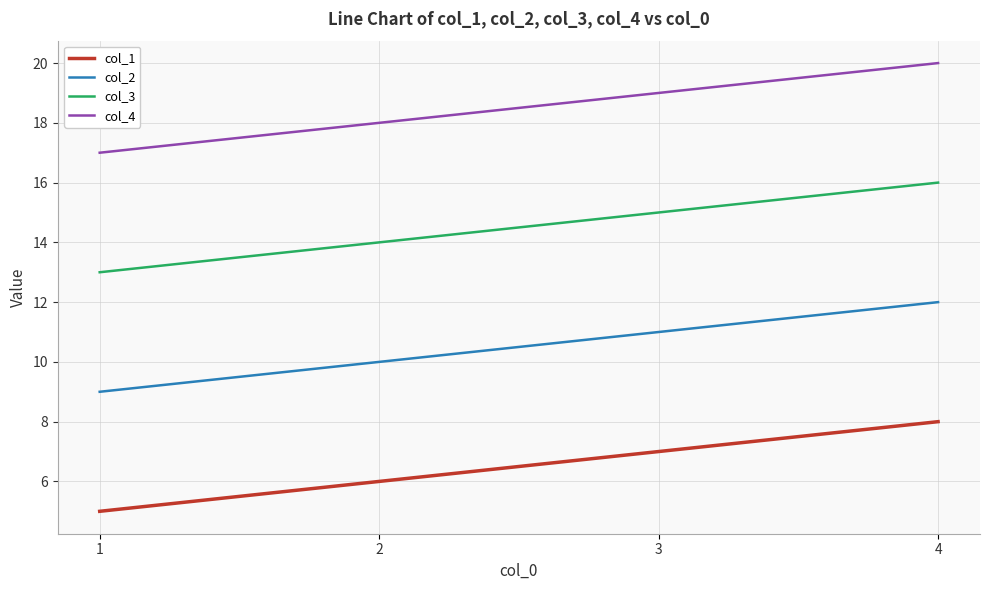

Is it true that col_1 equals 2 at 1?

False